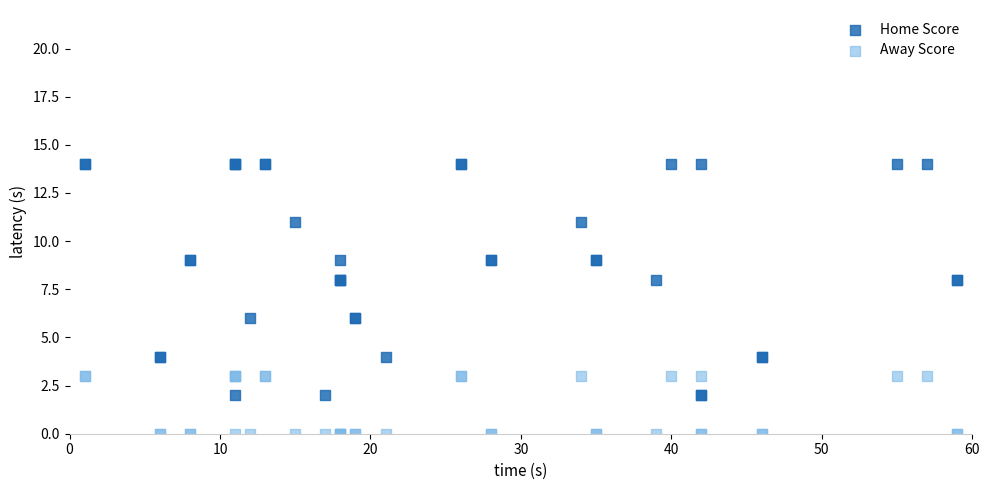

Which series contains the lowest Y value?

Away Score